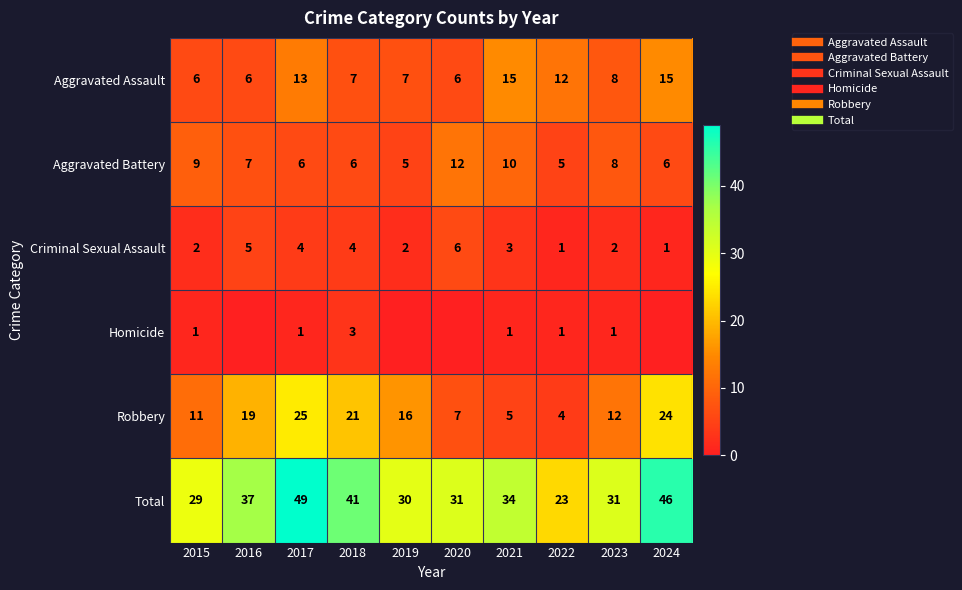

How many categories are shown in the chart?

10